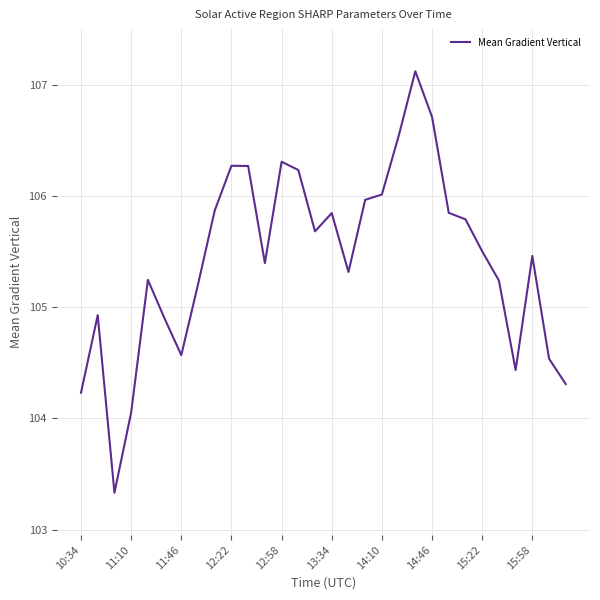

What is the minimum value shown in the chart?

103.3